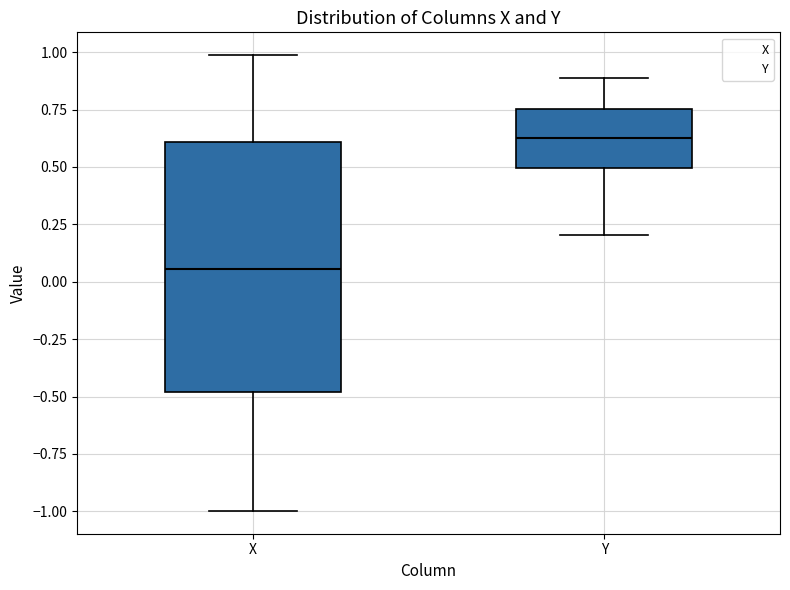

Reading left to right, transcribe this box plot: for each box, give where its median line is, the range the box spans, and where its two whiskers end, as read against the y-axis. The values are not printed on the chart, so give them approximately, as read against the axis.

X: median 0.05, box -0.50 to 0.60, whiskers -1.00 to 1.00
Y: median 0.65, box 0.50 to 0.75, whiskers 0.20 to 0.90